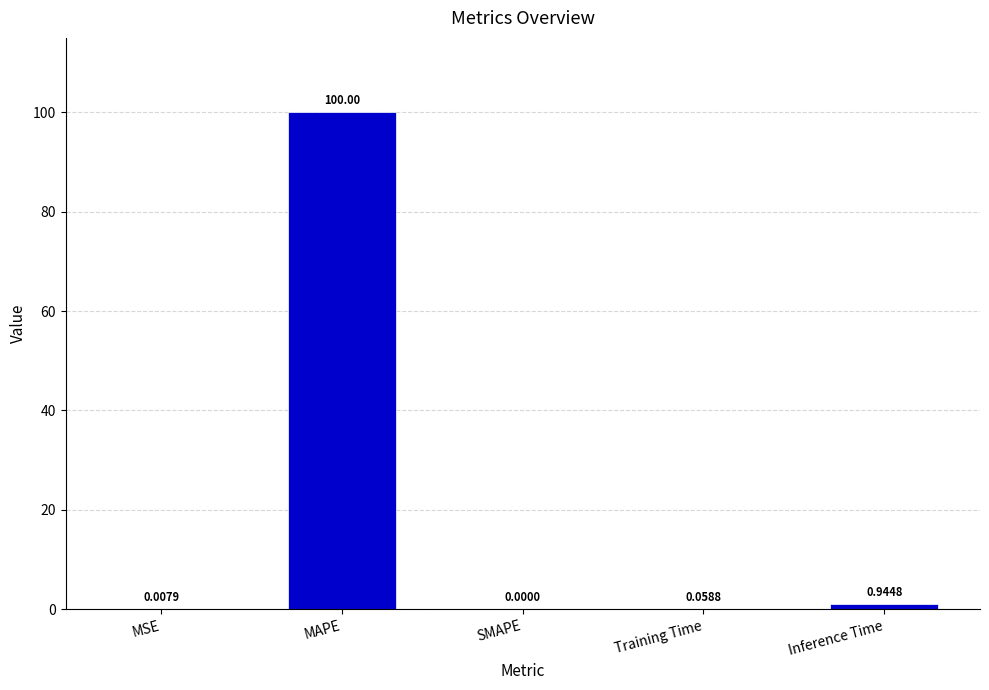

At which label is the value closest to 50?

Inference Time